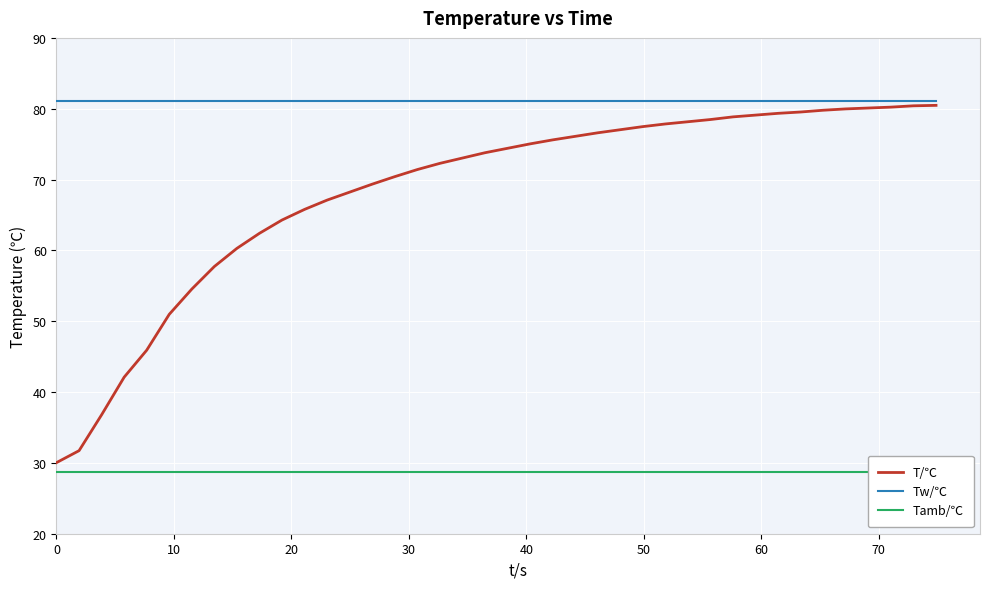

True or false: T/℃ and Tamb/℃ intersect in this chart.

False